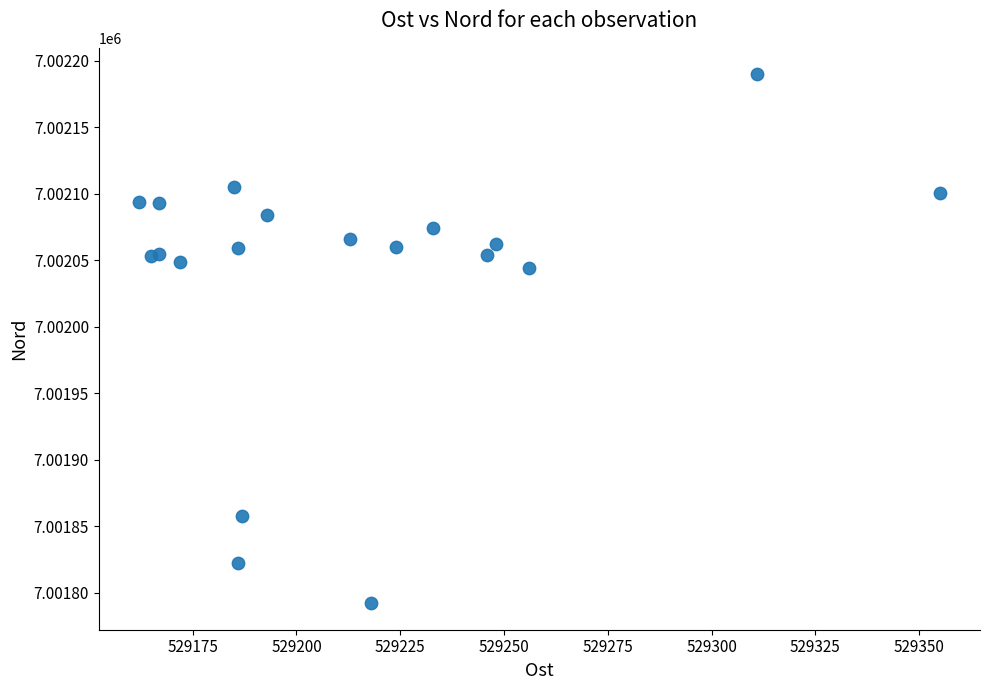

What Y value in the scatter plot is closest to 7001991?

7002044